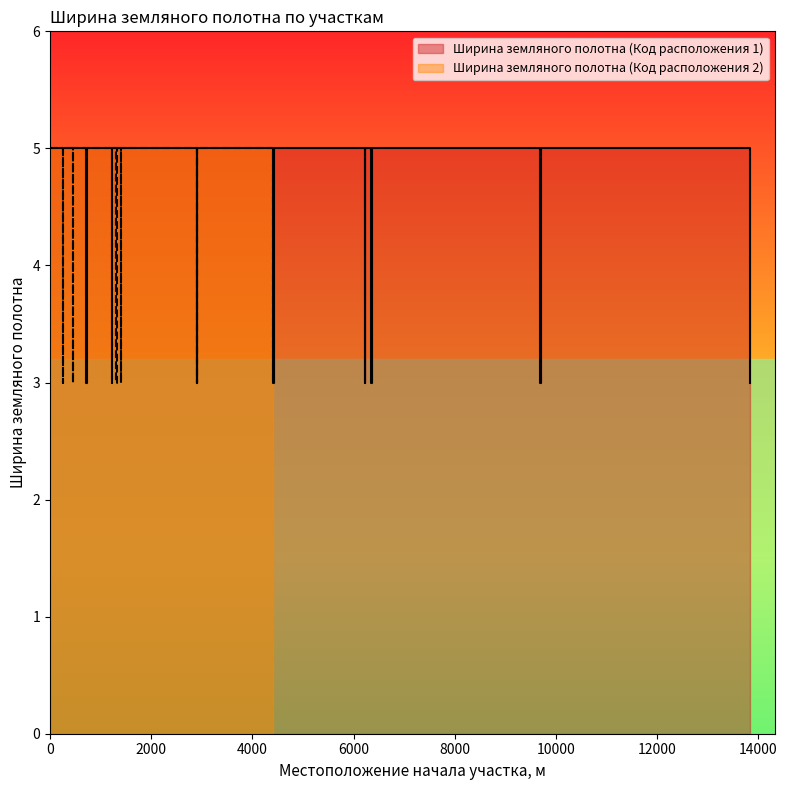

Rank the series at 4419 from highest to lowest value.

Ширина земляного полотна (Код расположения 1), Ширина земляного полотна (Код расположения 2)